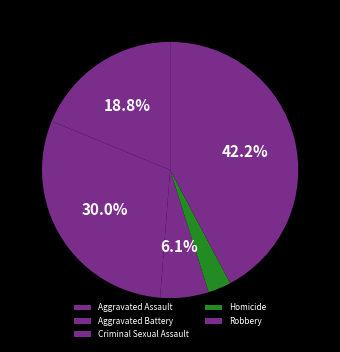

How many slices are in this pie chart?

5